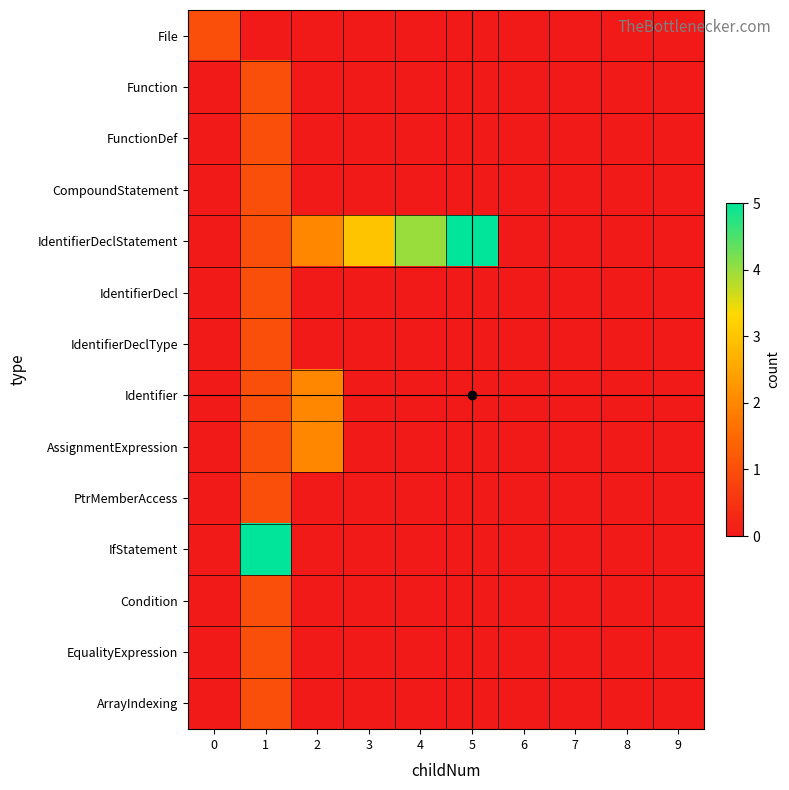

What is the total value across all series at 4?

4